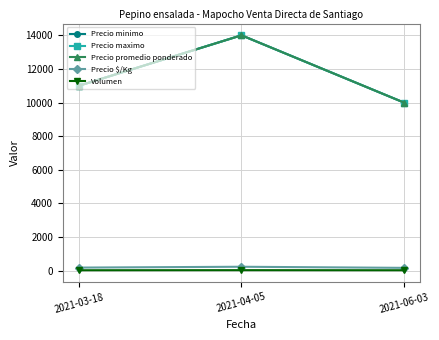

Does the chart have visible grid lines?

Yes